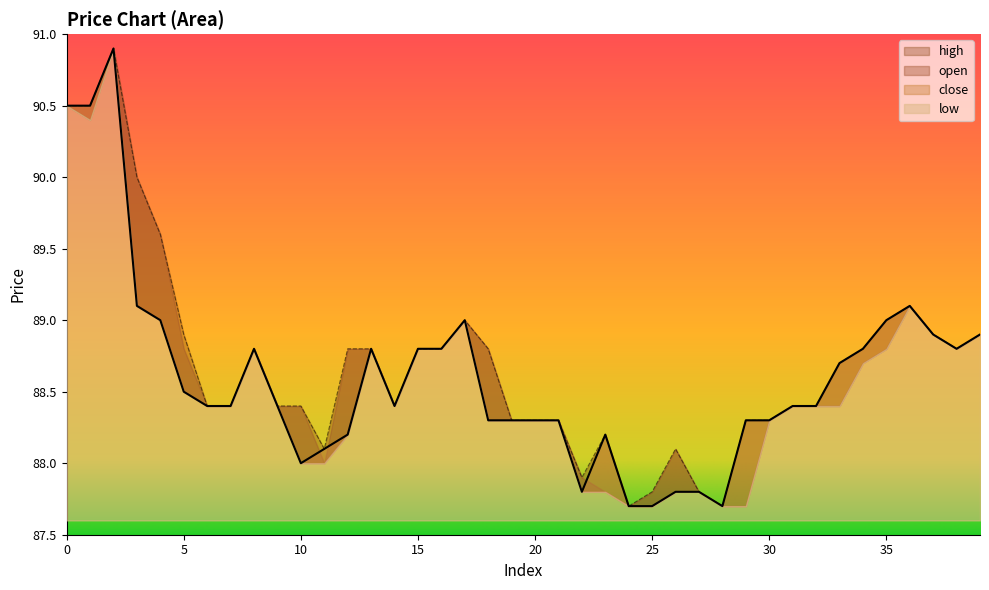

List the labels in order of open value, largest first.

2, 0, 1, 3, 4, 36, 17, 35, 5, 37, 39, 8, 12, 13, 15, 16, 18, 34, 38, 33, 6, 7, 9, 10, 14, 31, 32, 19, 20, 21, 29, 30, 23, 11, 26, 22, 25, 27, 24, 28